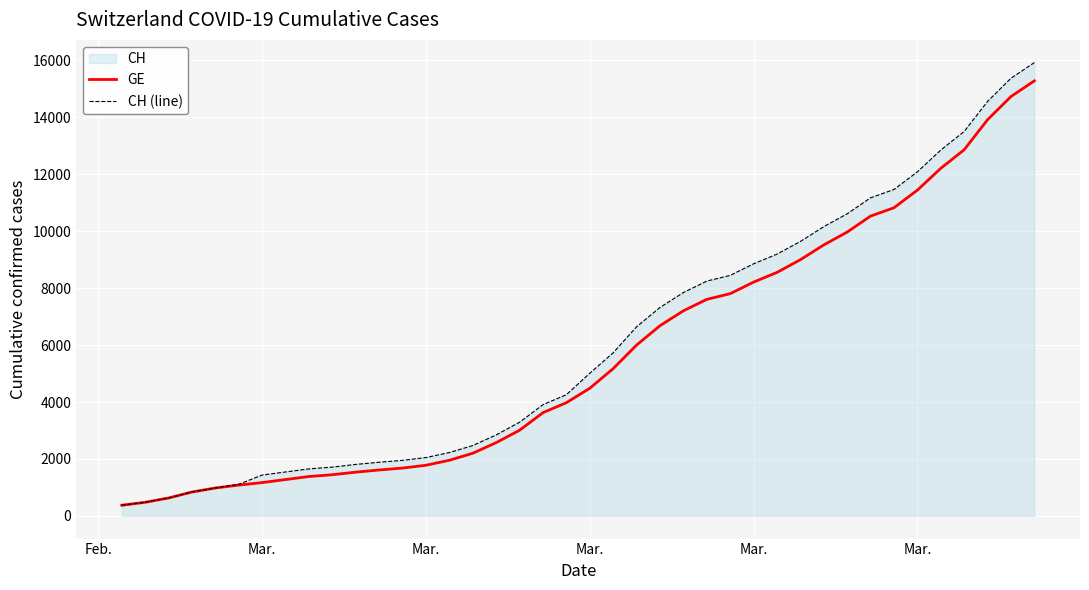

How many data points does each series have?

40